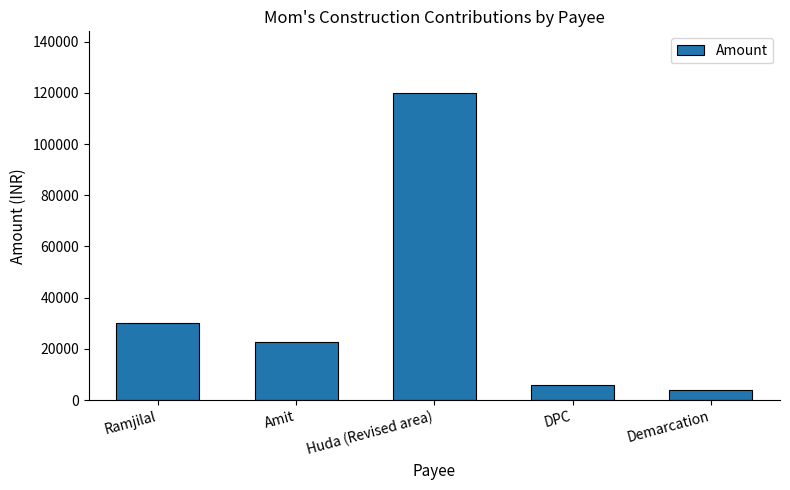

At which category does the chart reach its minimum across all series?

Demarcation